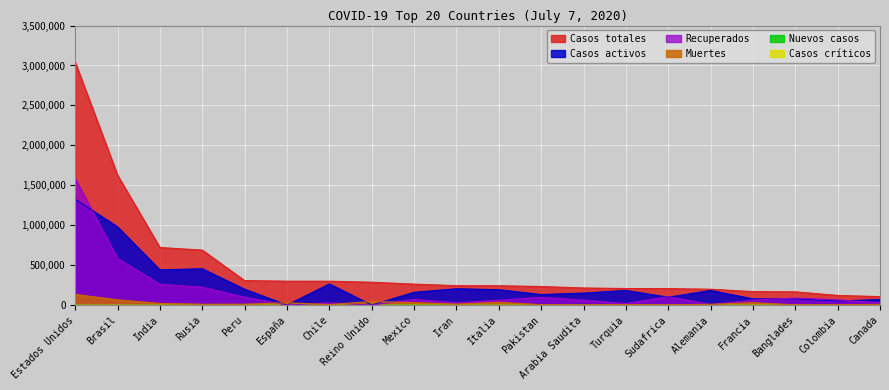

At which category is the sum across all series the highest?

Estados Unidos